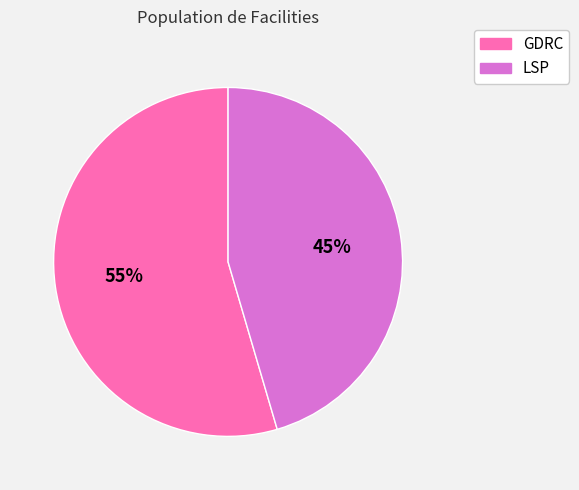

Rank the categories by value from highest to lowest.

GDRC, LSP